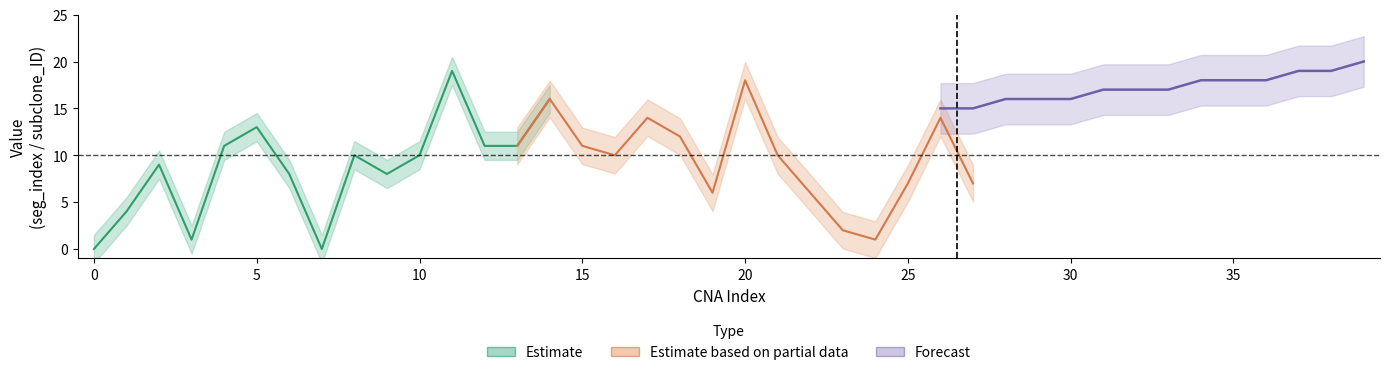

What is the sum of all subclone_ID values?

426